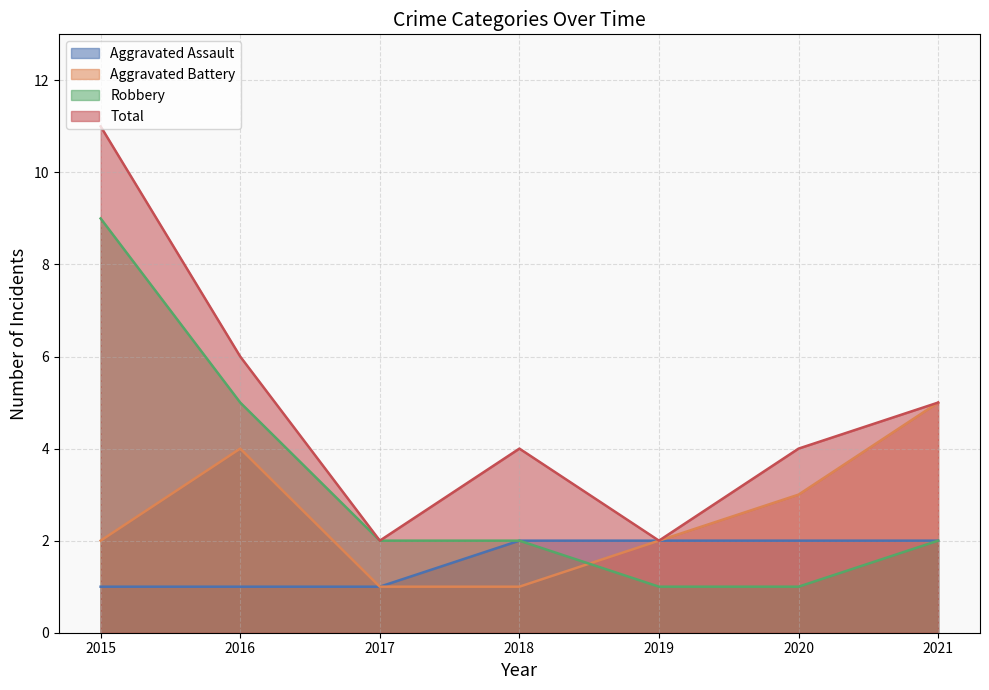

Rank the series by their maximum value, from highest to lowest.

Total, Robbery, Aggravated Battery, Aggravated Assault